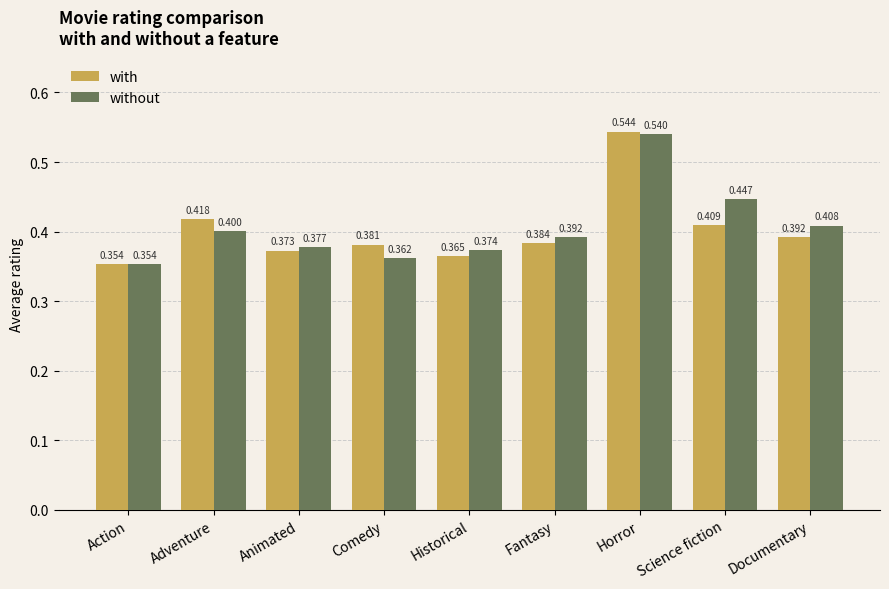

At which category is the sum across all series the highest?

Horror